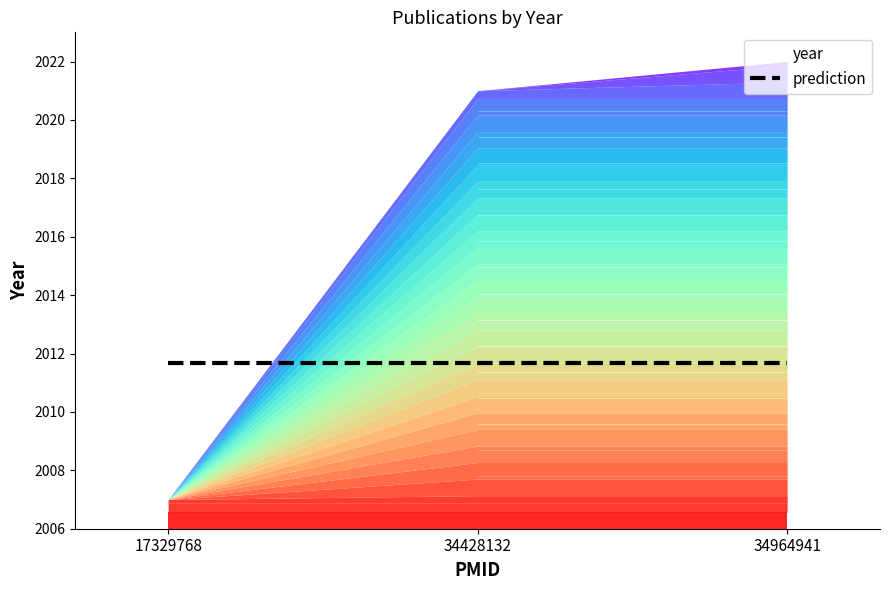

What is the change in value from 17329768 to 34964941?

+15